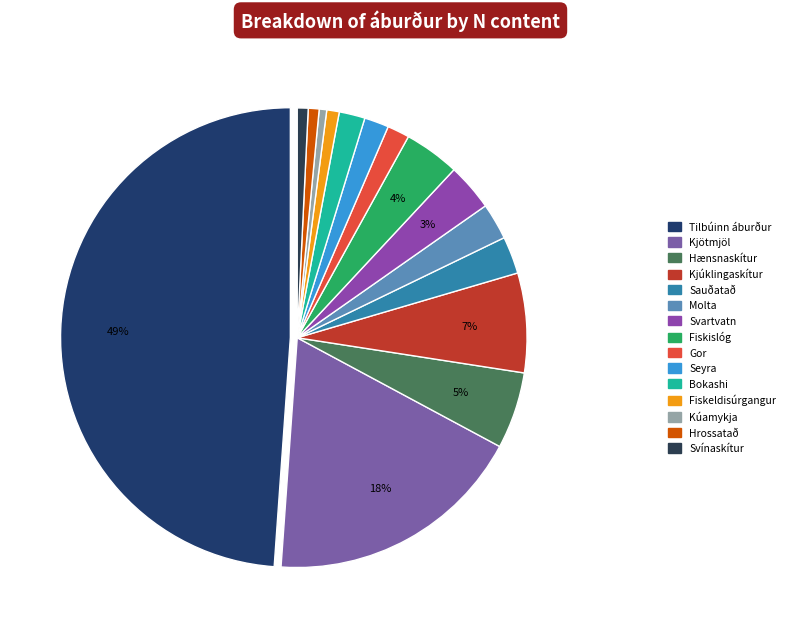

What percentage do Svínaskítur and Seyra together represent?

2.5%